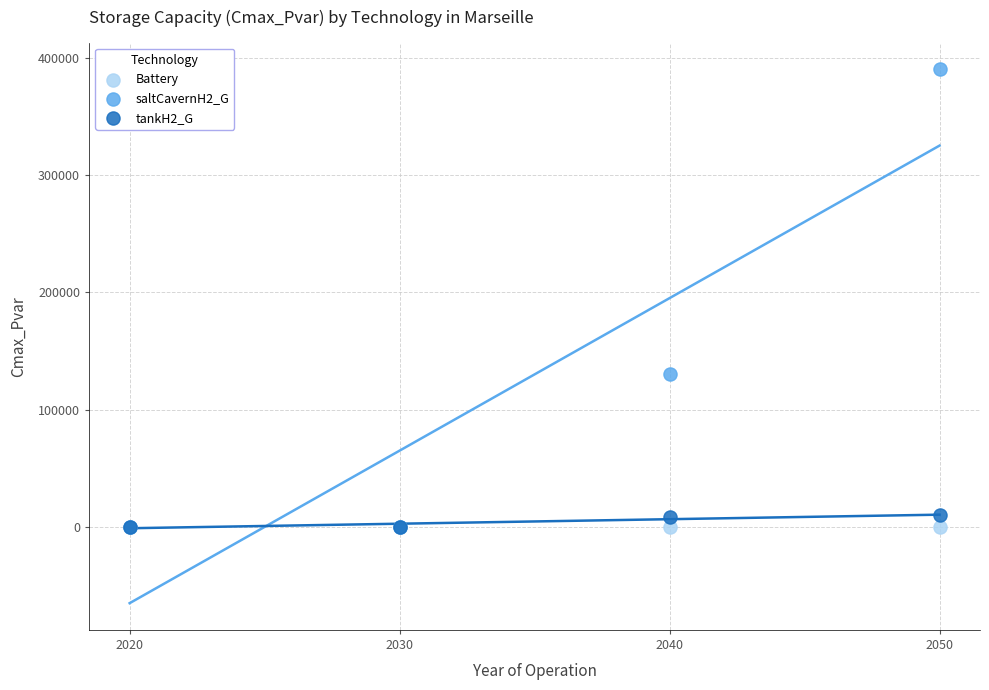

Across all series, what Y value is closest to 195000?

130000.0